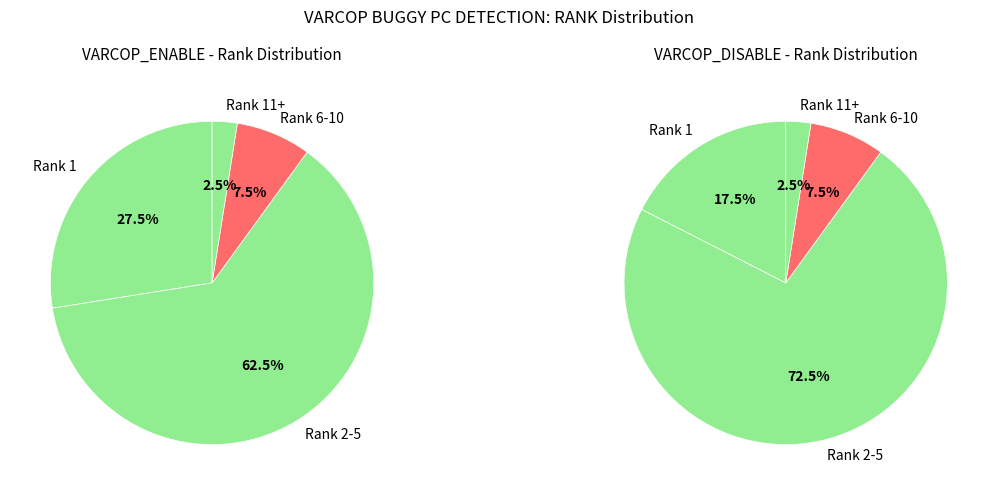

Does 8 represent more than half of the total?

No